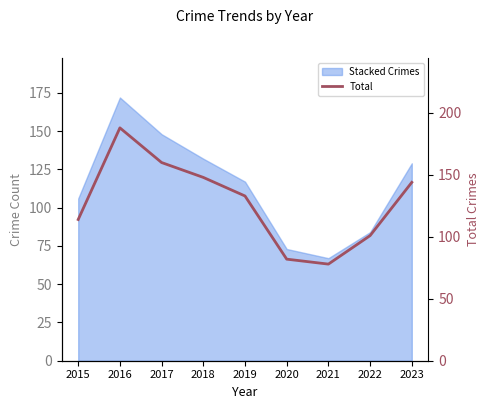

What is the change in value from 2019 to 2023?

+11